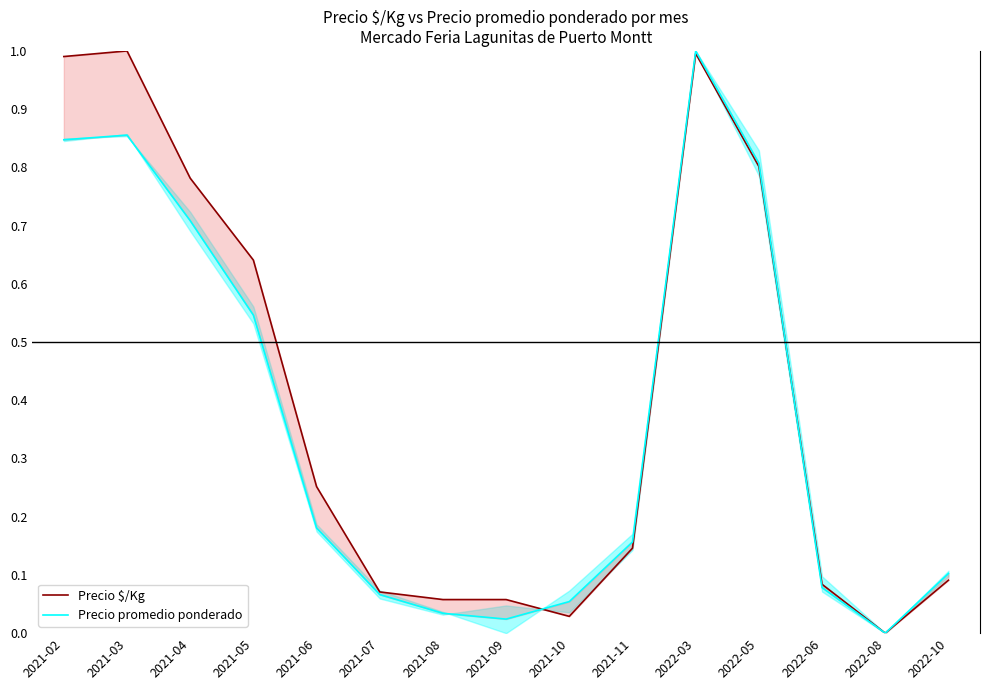

Between 2021-03 and 2022-08, which is larger?

2021-03